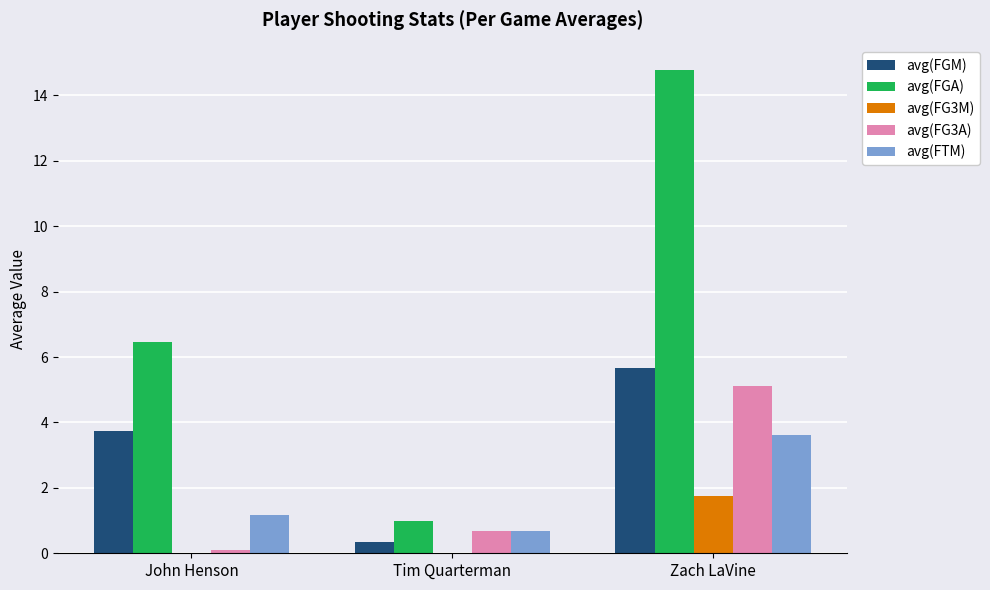

What is the greatest value displayed?

14.8